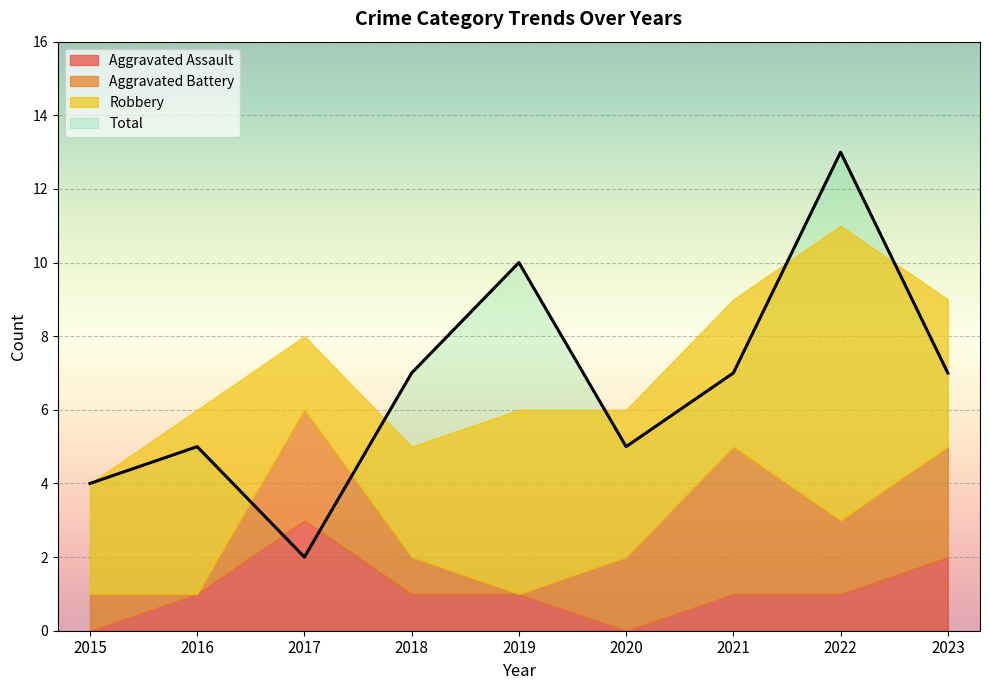

What is the total value across all series at 2021?

16